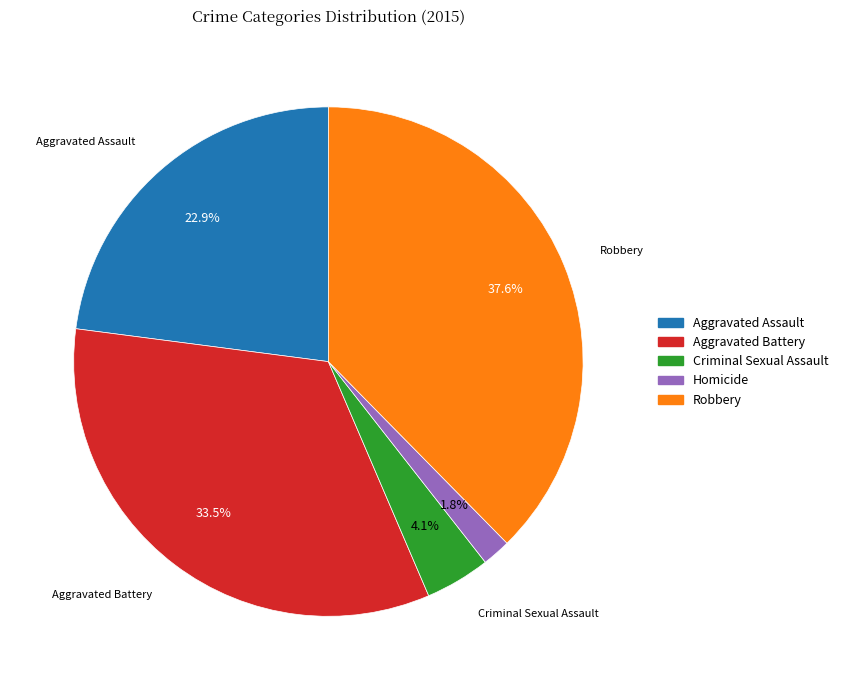

To the nearest percent, what is the combined percentage of Aggravated Battery and Criminal Sexual Assault?

38%